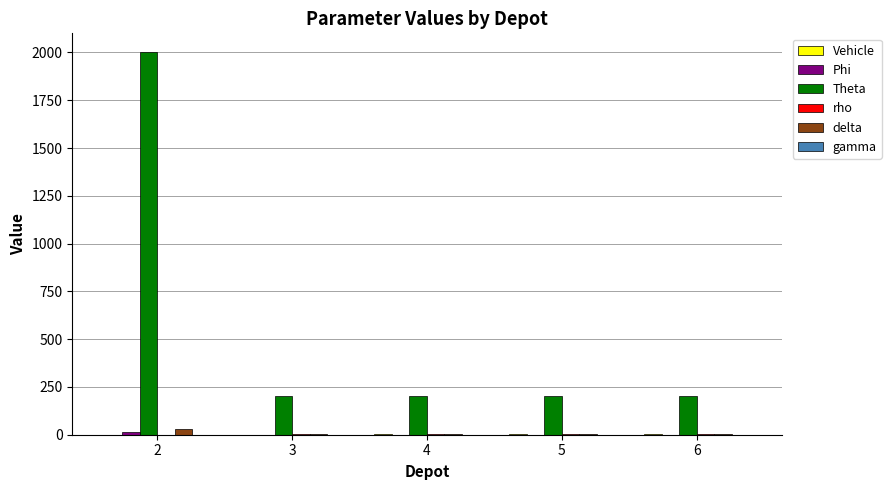

What value does the delta series have at 6?

6.0